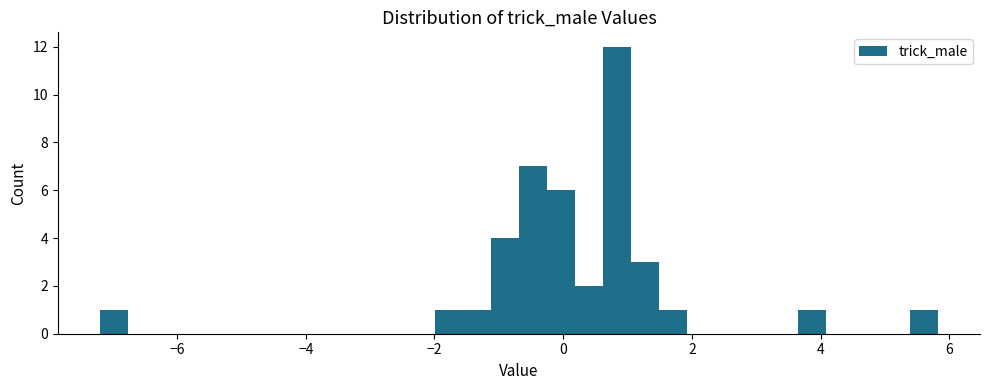

Read against the x-axis, roughly where is the centre of the tallest bar?

0.8